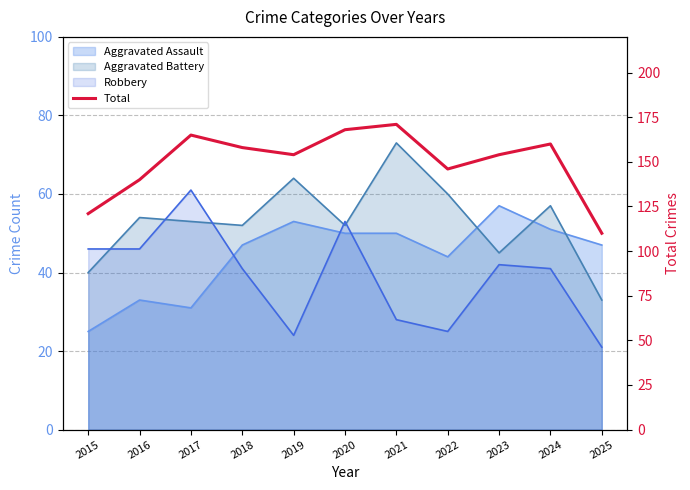

What is the smallest value displayed?

110